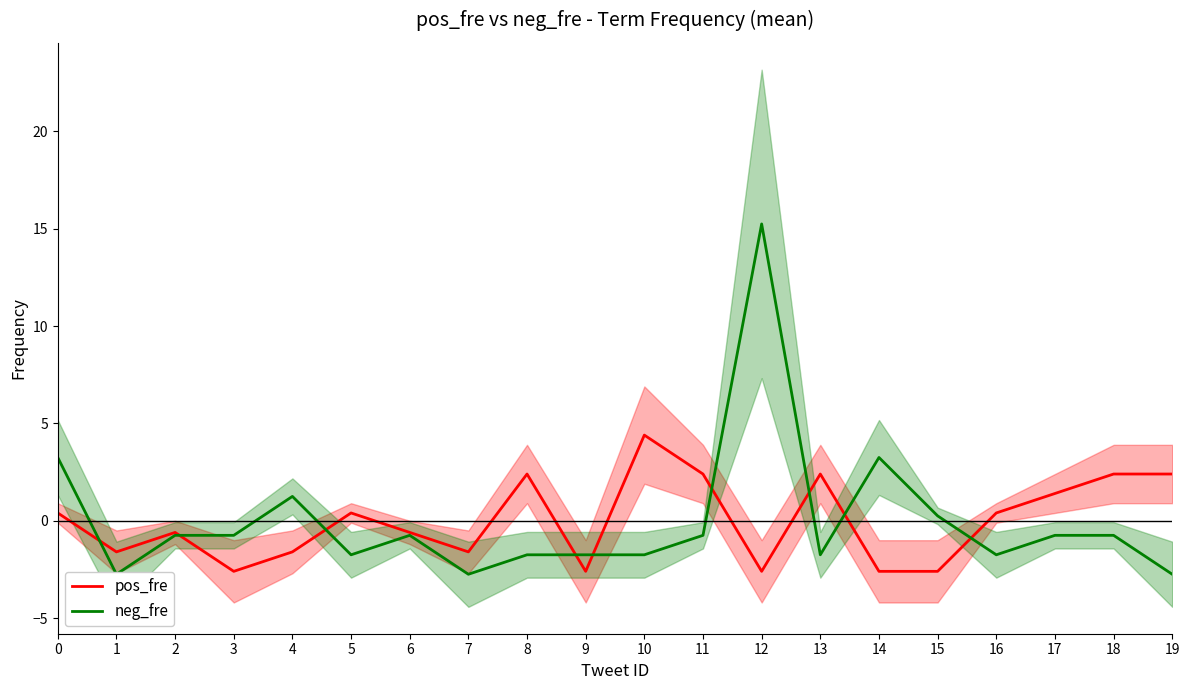

What is the difference between the maximum and minimum values in the pos_fre series?

7.0